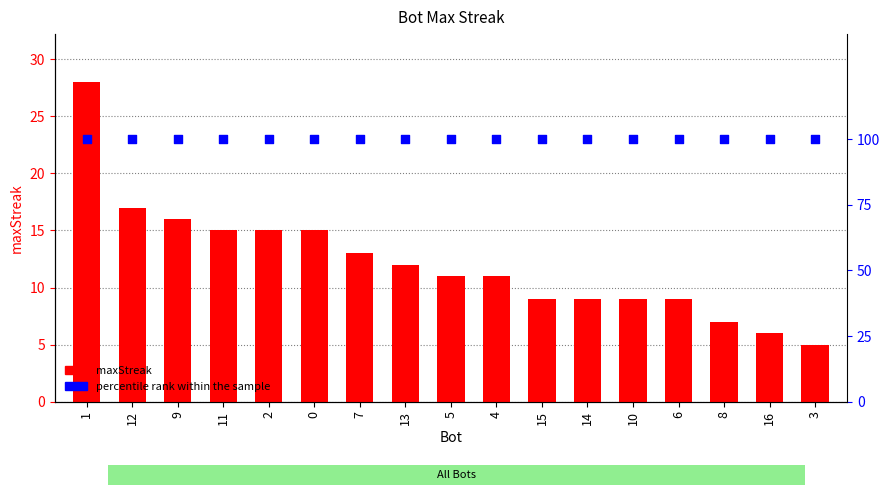

What are all the series names shown in the legend?

maxStreak, percentile rank within the sample